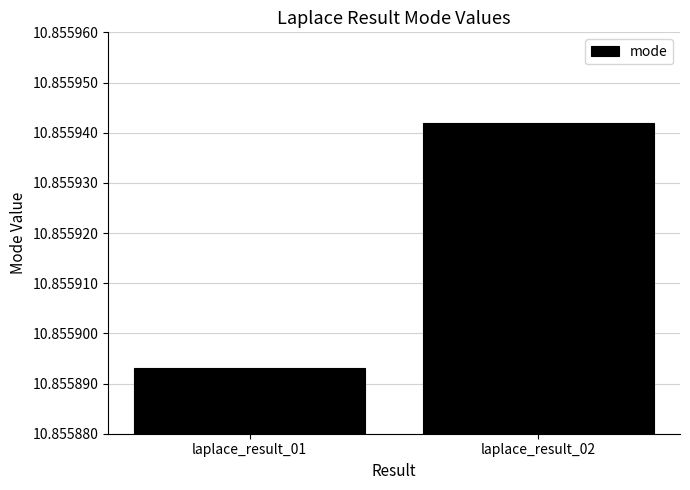

What is the sum of all values?

21.7